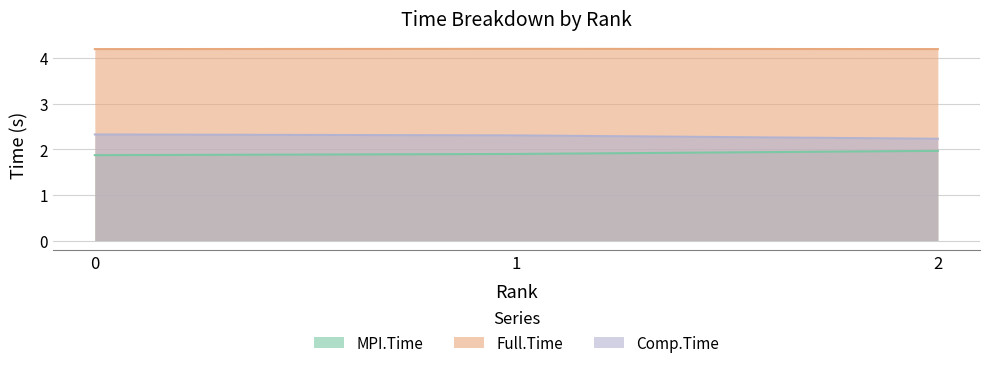

True or false: Comp.Time has a value of 2.3 at 1.

True